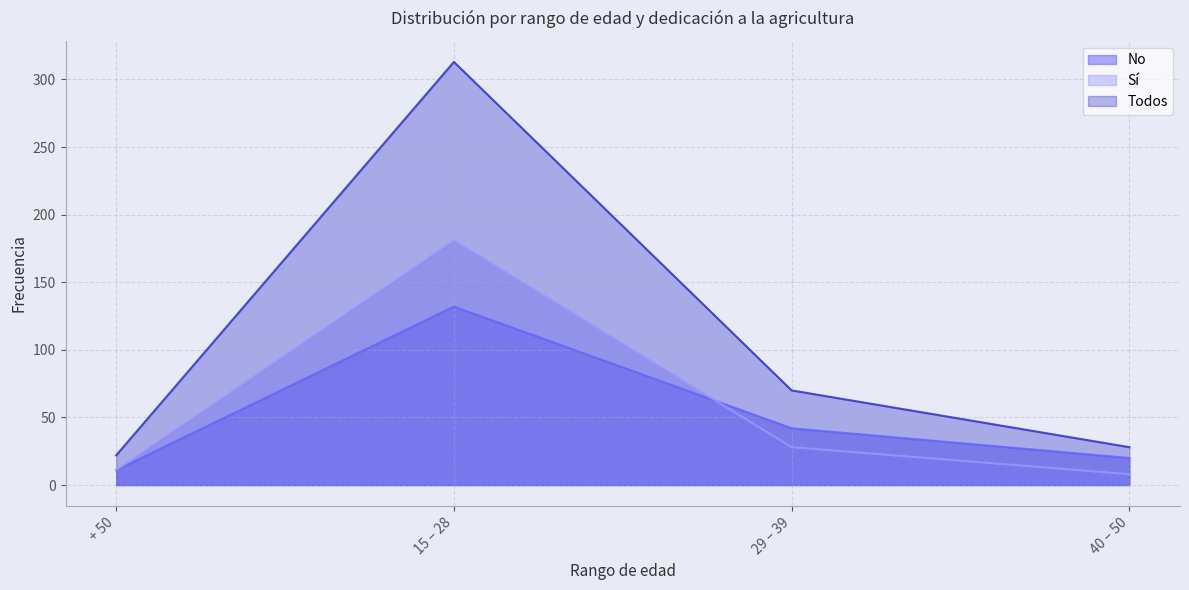

Reading left to right, what are all the values shown in this chart?

No: + 50=11	15 – 28=132	29 – 39=42	40 – 50=20
Sí: + 50=11	15 – 28=181	29 – 39=28	40 – 50=8
Todos: + 50=22	15 – 28=313	29 – 39=70	40 – 50=28